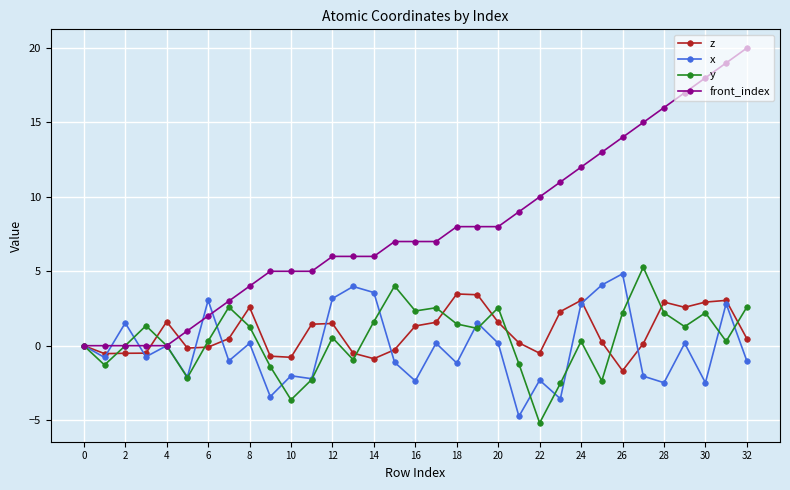

Which series has the widest spread of values?

front_index